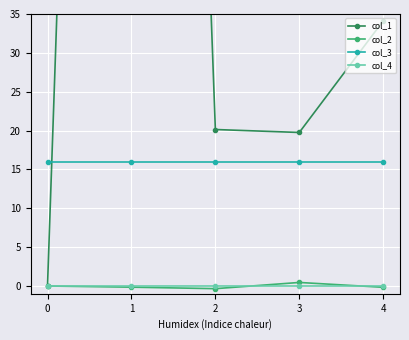

At which label does col_2 reach its minimum?

2